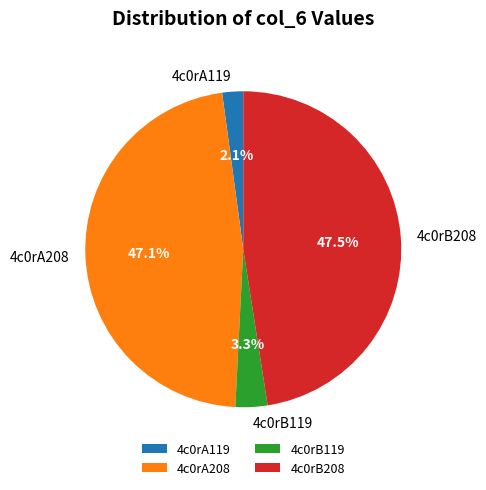

Count the number of slices in the pie.

4